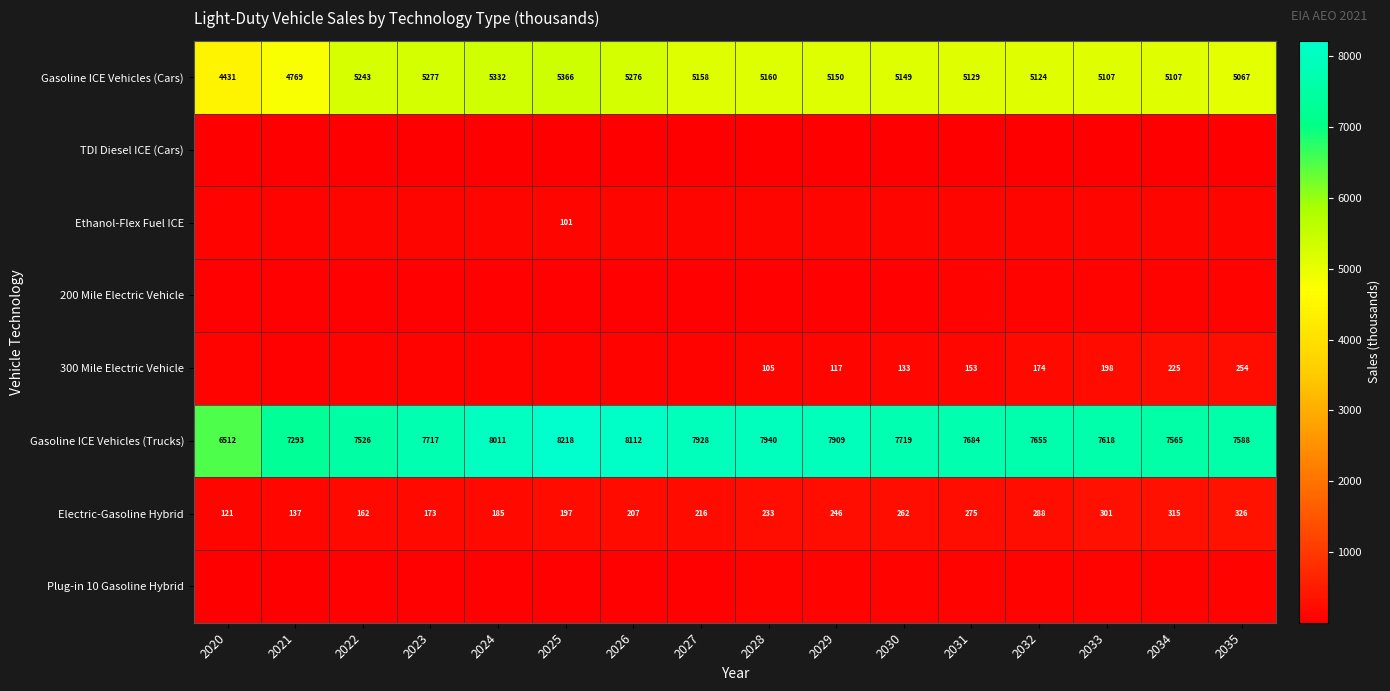

At 2022, list the series in order from smallest to largest.

TDI Diesel ICE (Cars), Plug-in 10 Gasoline Hybrid, 200 Mile Electric Vehicle, 300 Mile Electric Vehicle, Ethanol-Flex Fuel ICE, Electric-Gasoline Hybrid, Gasoline ICE Vehicles (Cars), Gasoline ICE Vehicles (Trucks)